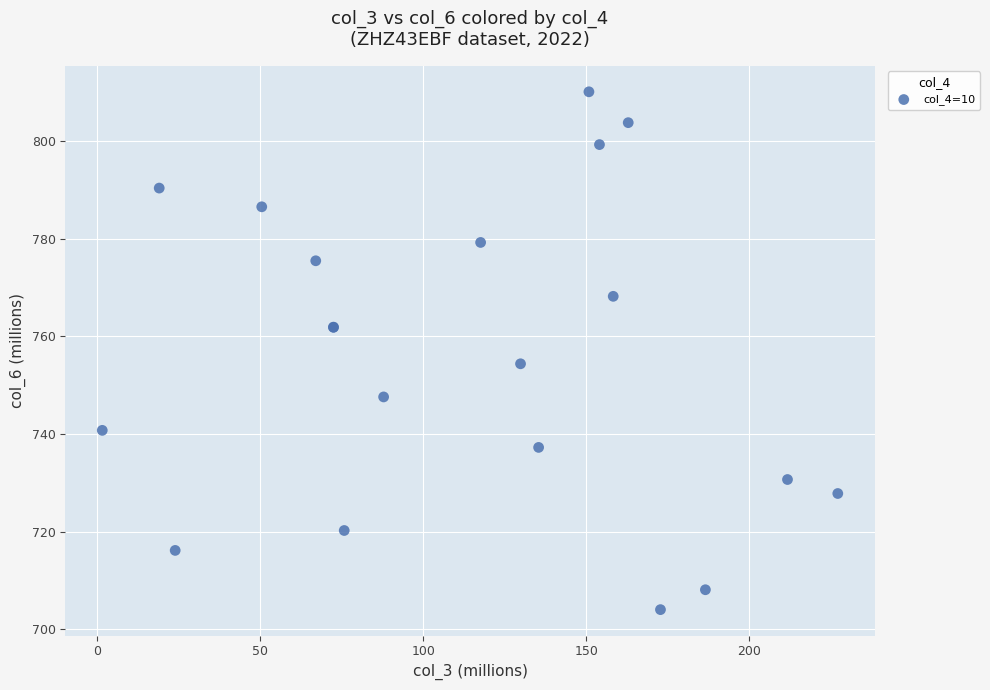

What Y value in the scatter plot is closest to 757?

754.4